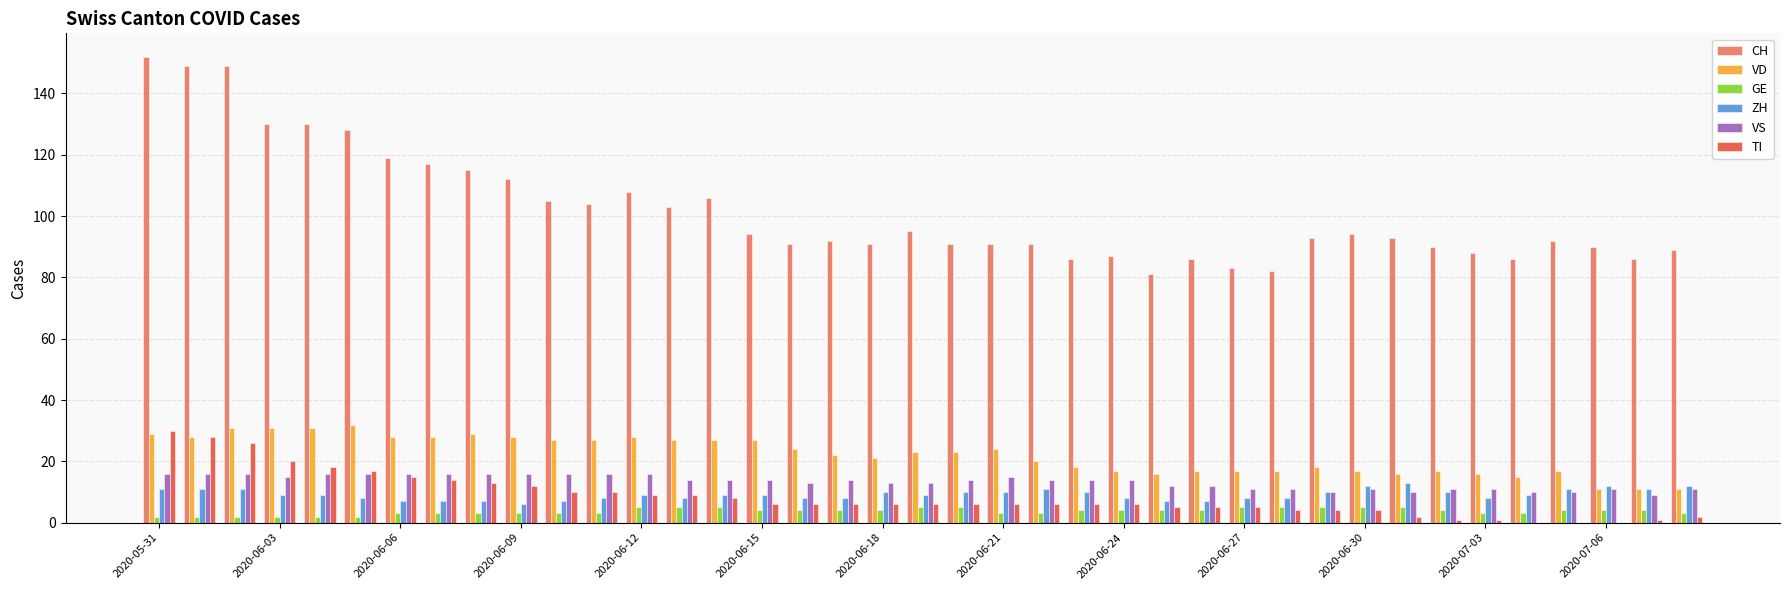

What is the sum of all ZH values?

358